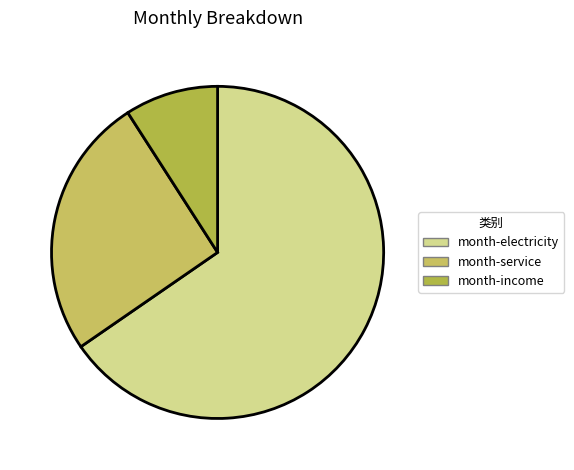

To the nearest percent, what percentage of the pie is month-electricity?

65%